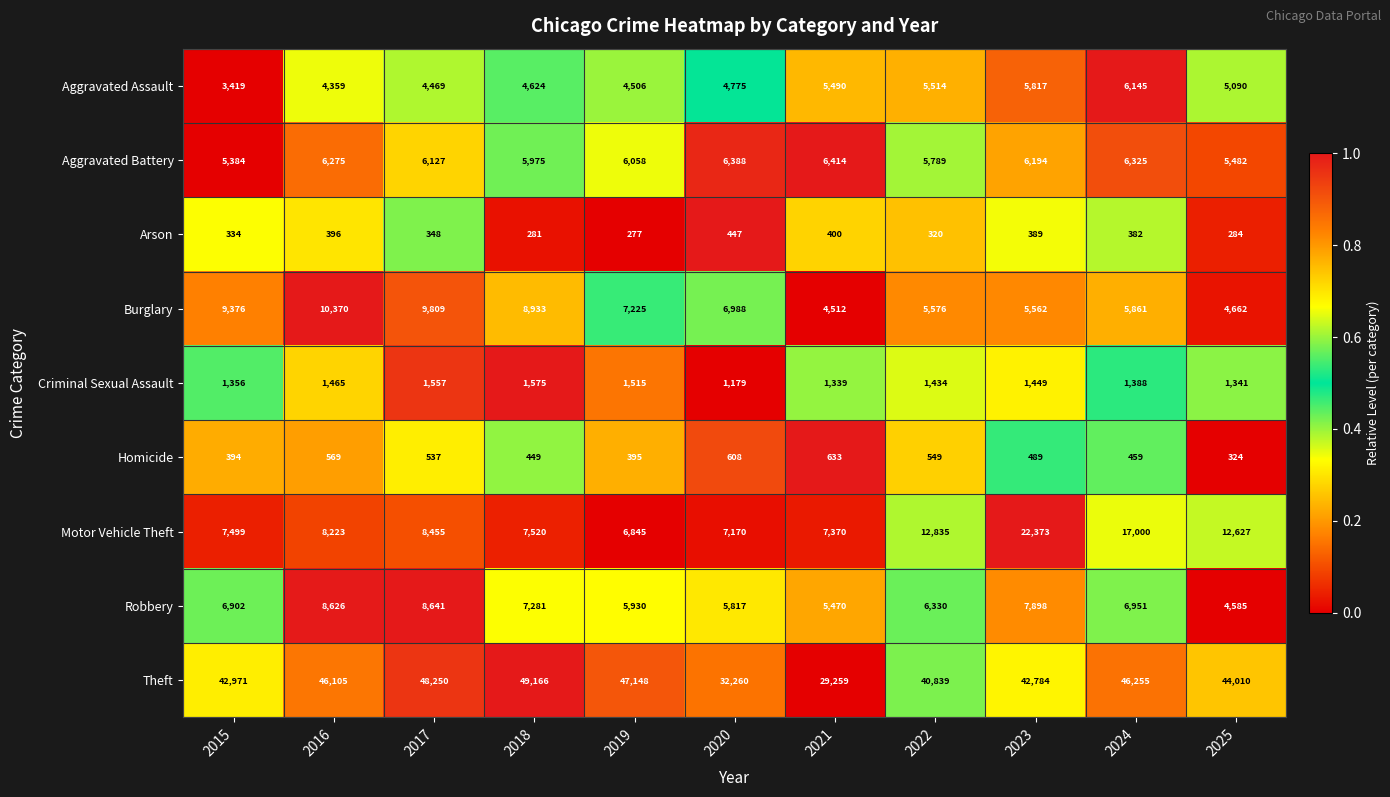

How many categories are shown in the chart?

11